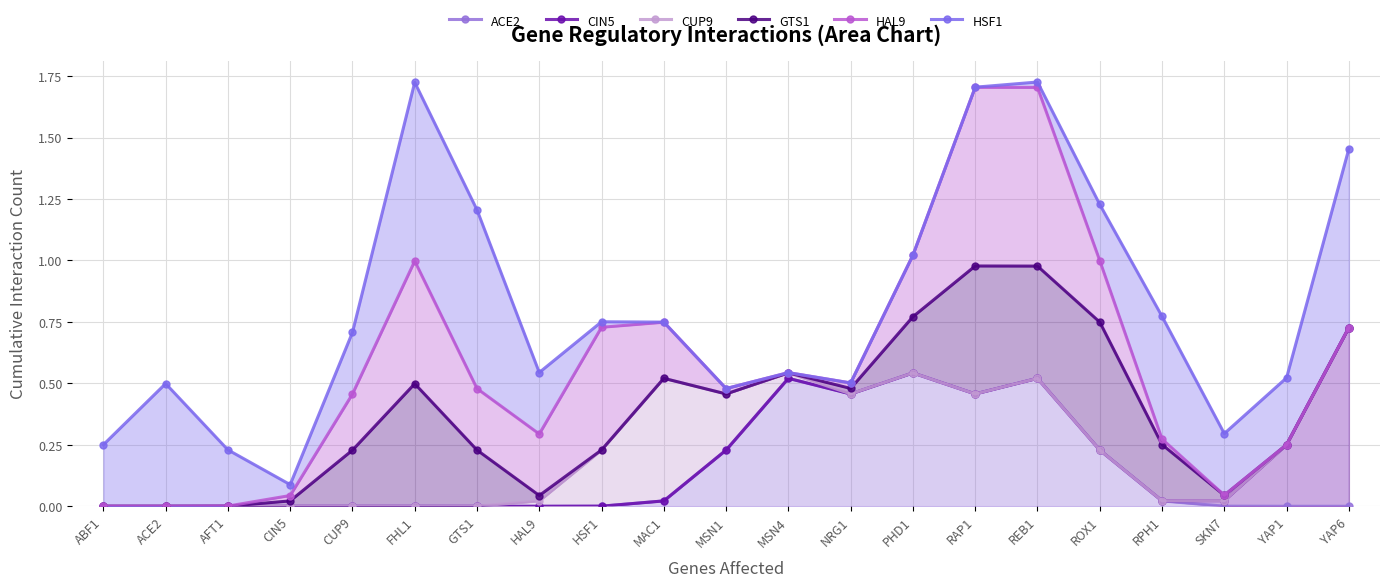

Which series has the largest total across all categories?

HSF1